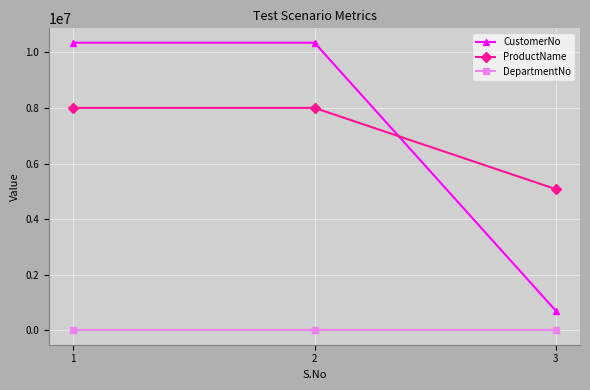

What is the value of the CustomerNo point at the 3rd from the left?

702738